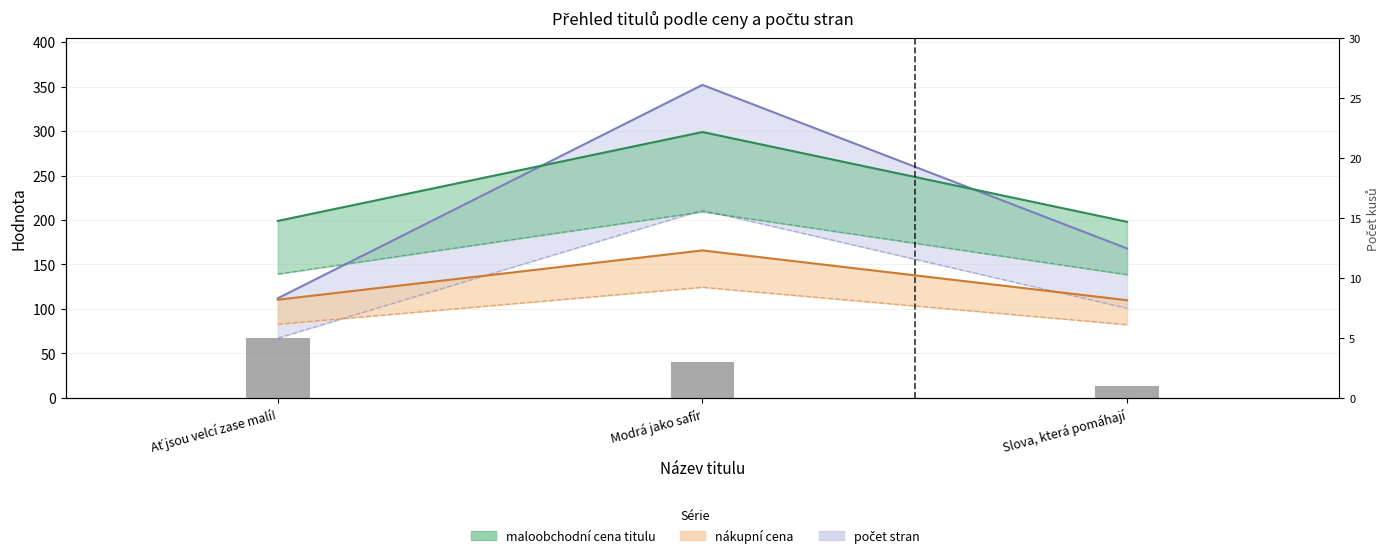

List the series in order of their overall mean, lowest first.

nákupní cena, počet stran, maloobchodní cena titulu